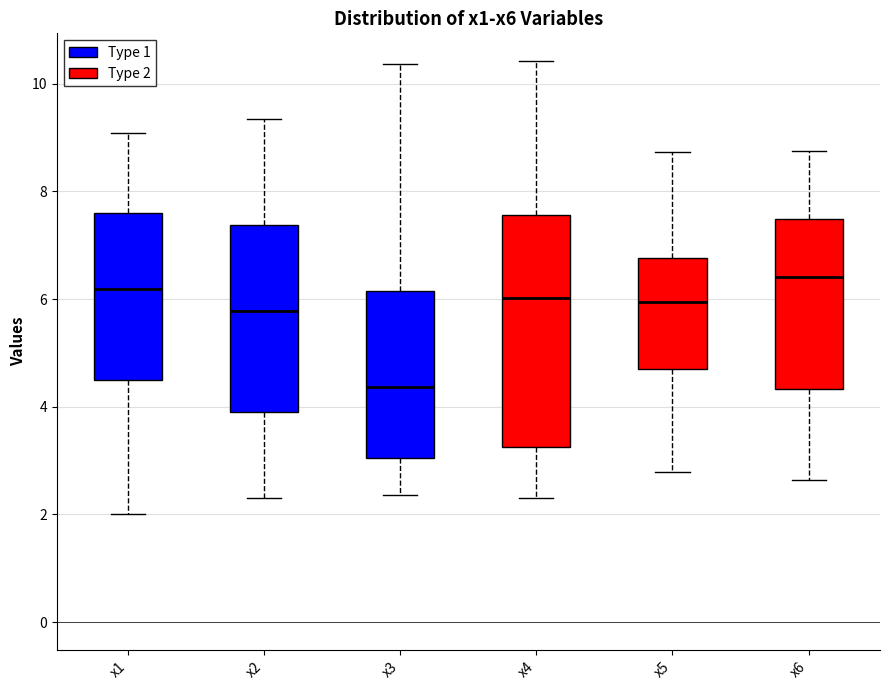

Which box has the highest median line?

x6